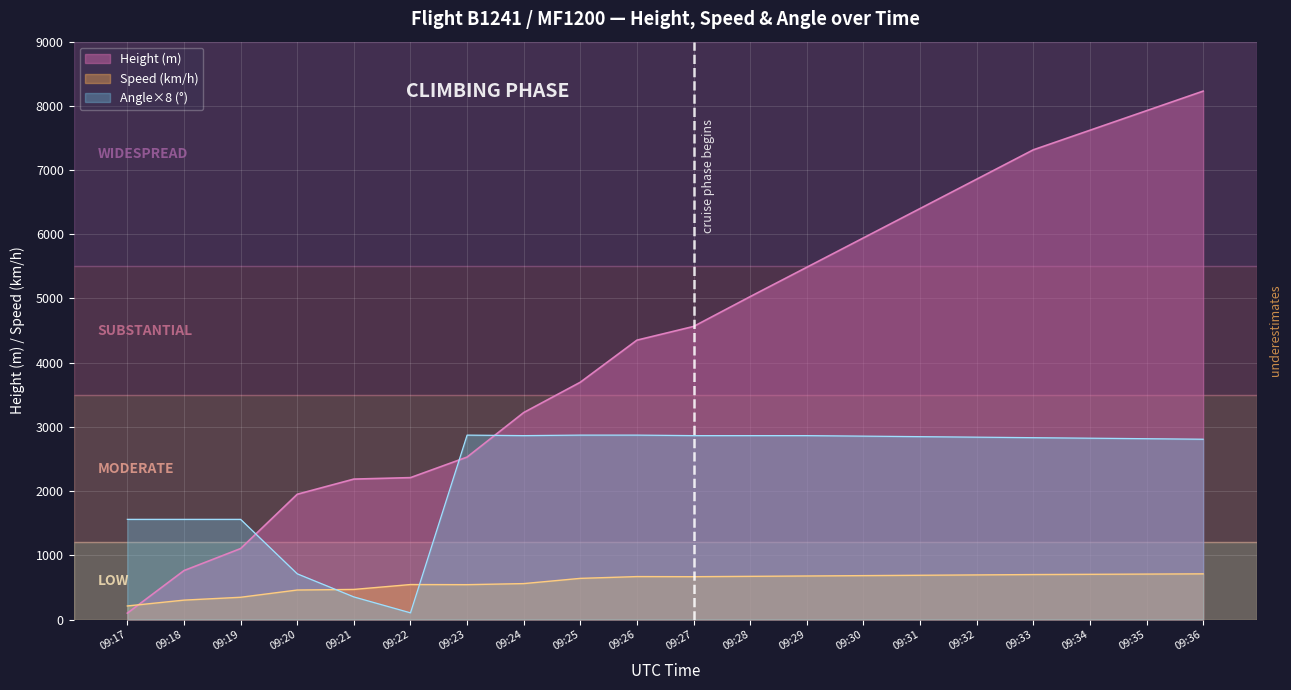

What is the highest value of the Height series?

8229.6